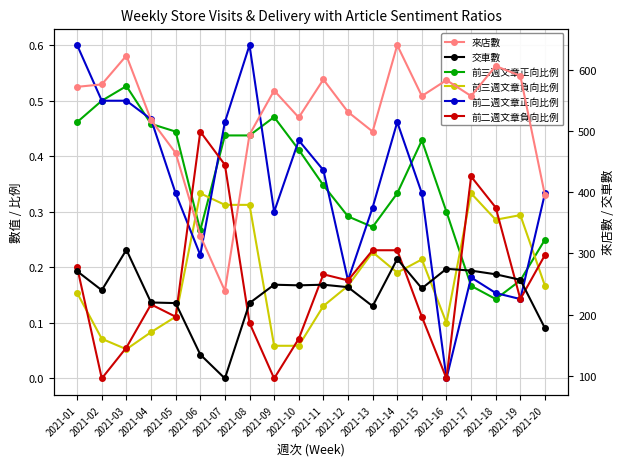

Is it true that 來店數 equals 531.0 at 2021-12?

True